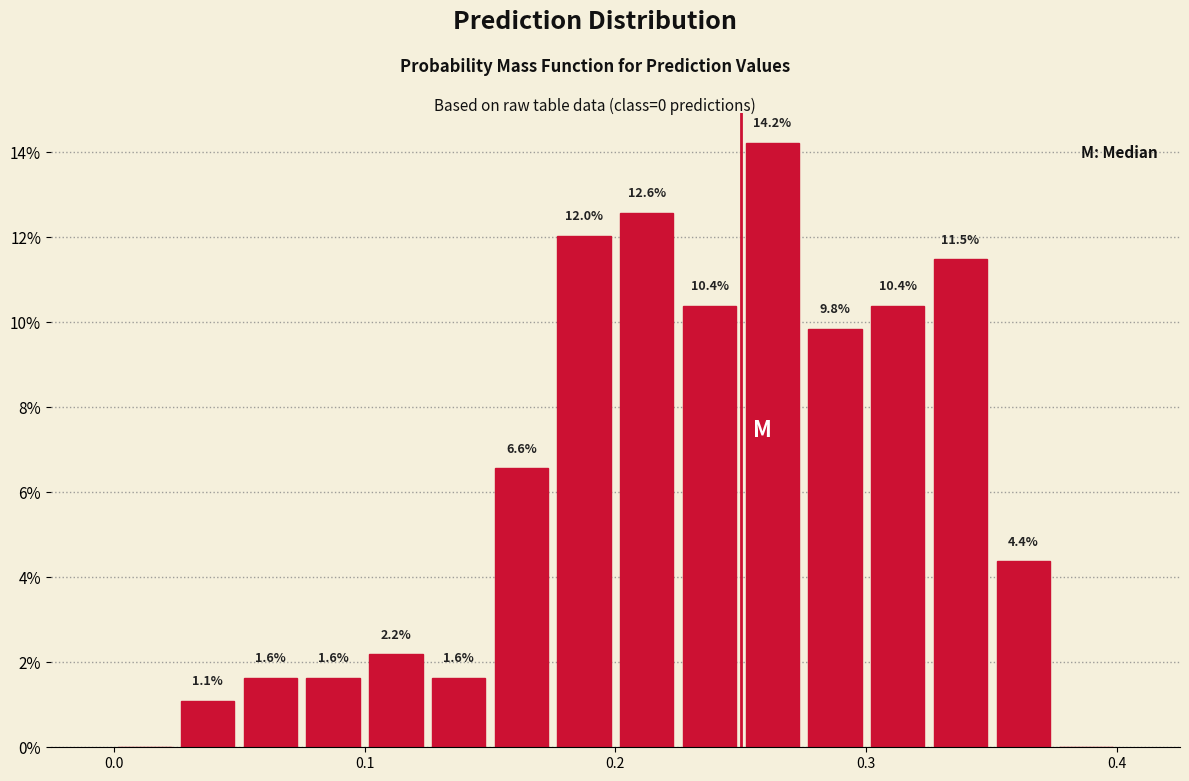

Around what value on the x-axis is the tallest bar? Give the approximate position of its centre, as read against the axis.

0.26